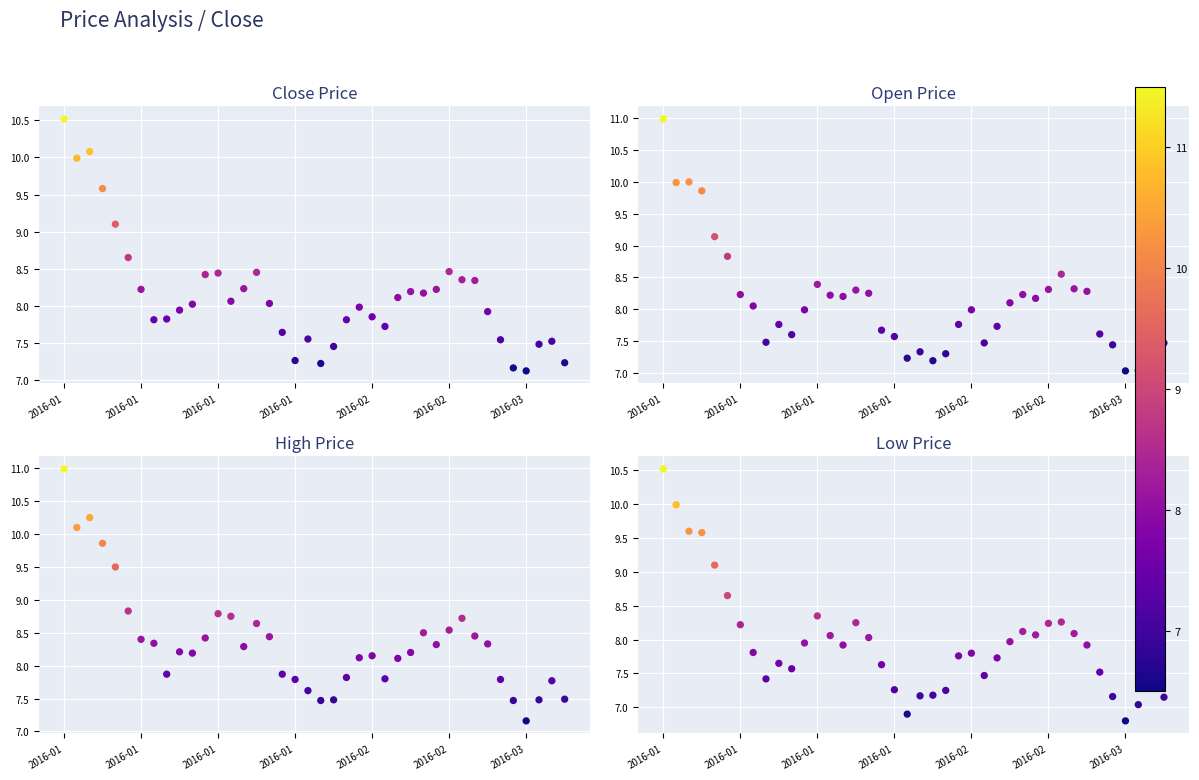

Is the value of open at 36 greater than the value of high at 27?

No